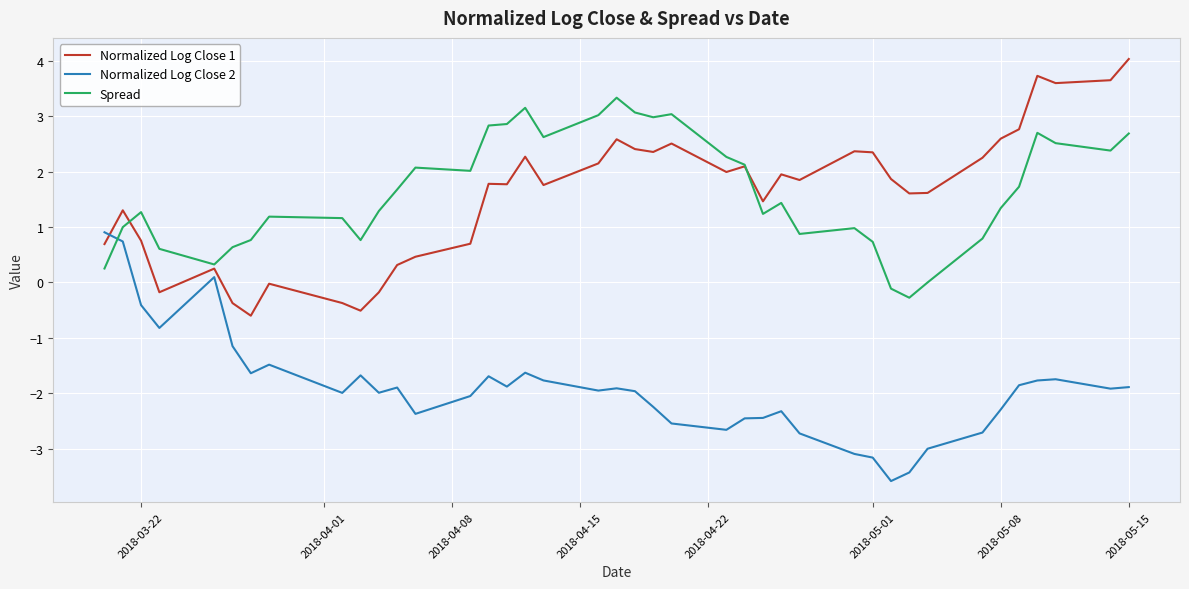

What is the lowest value of the Normalized Log Close 1 series?

-0.6